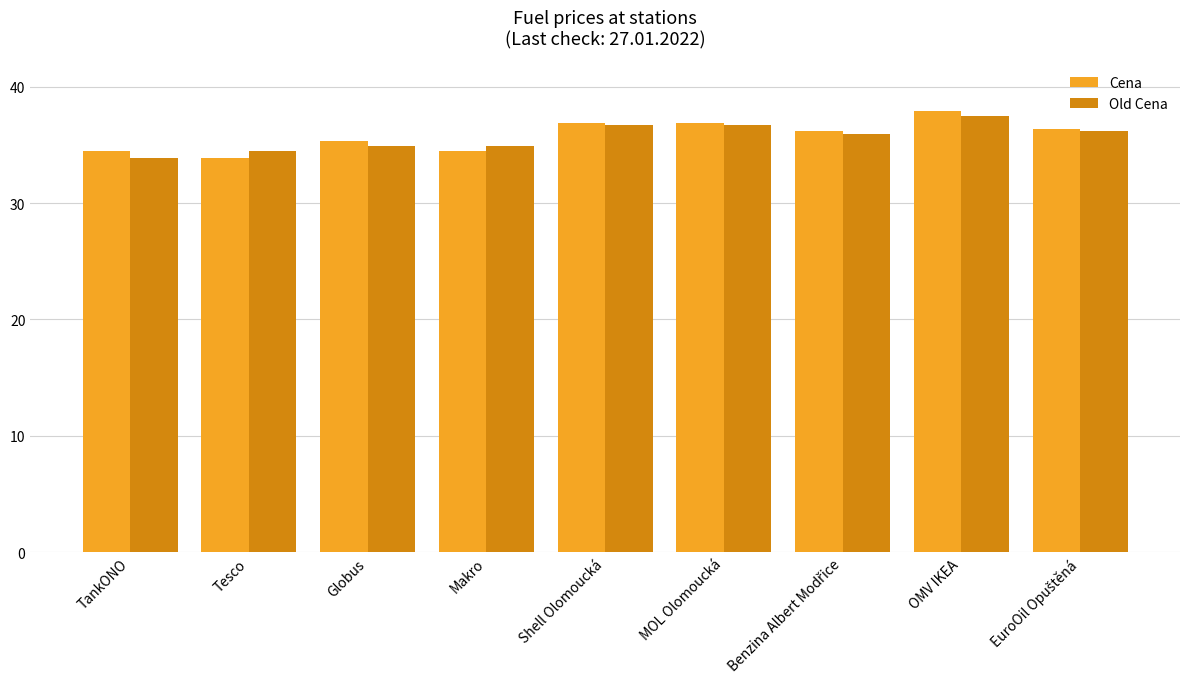

The value of Cena at Globus is 35.3. True or false?

True